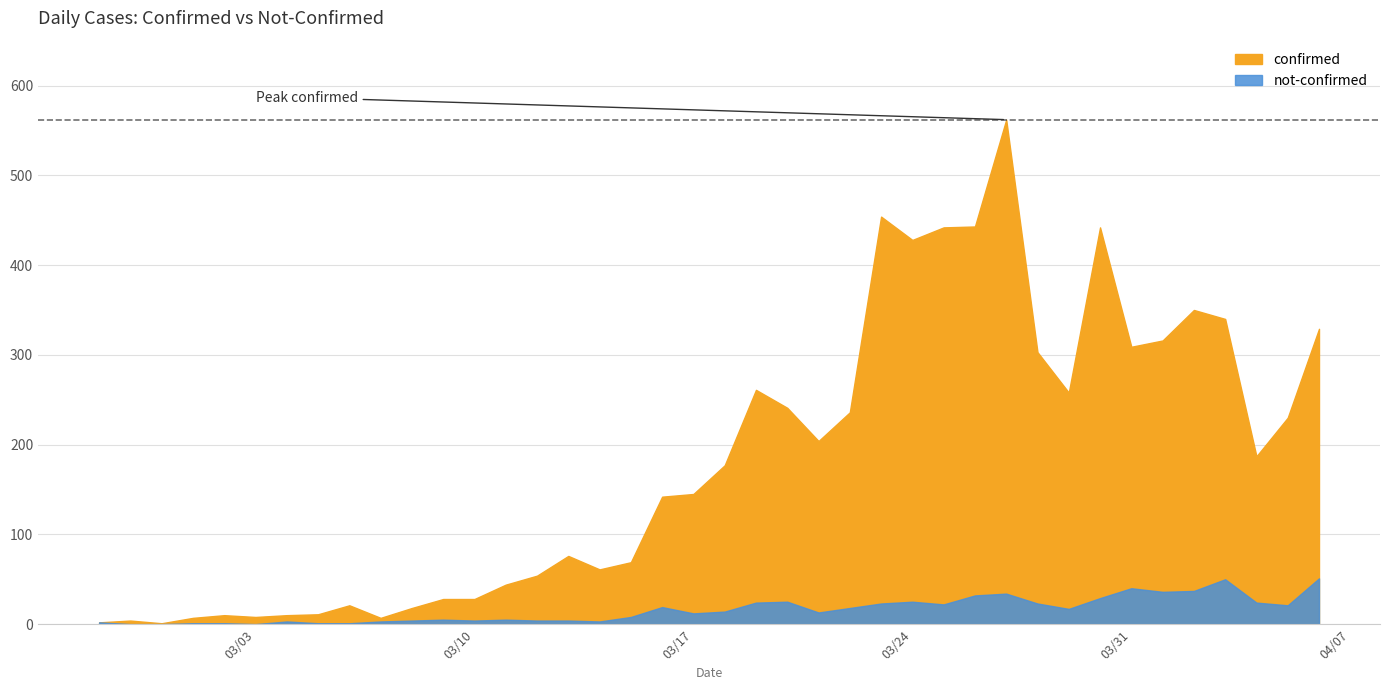

What is the greatest value displayed?

562